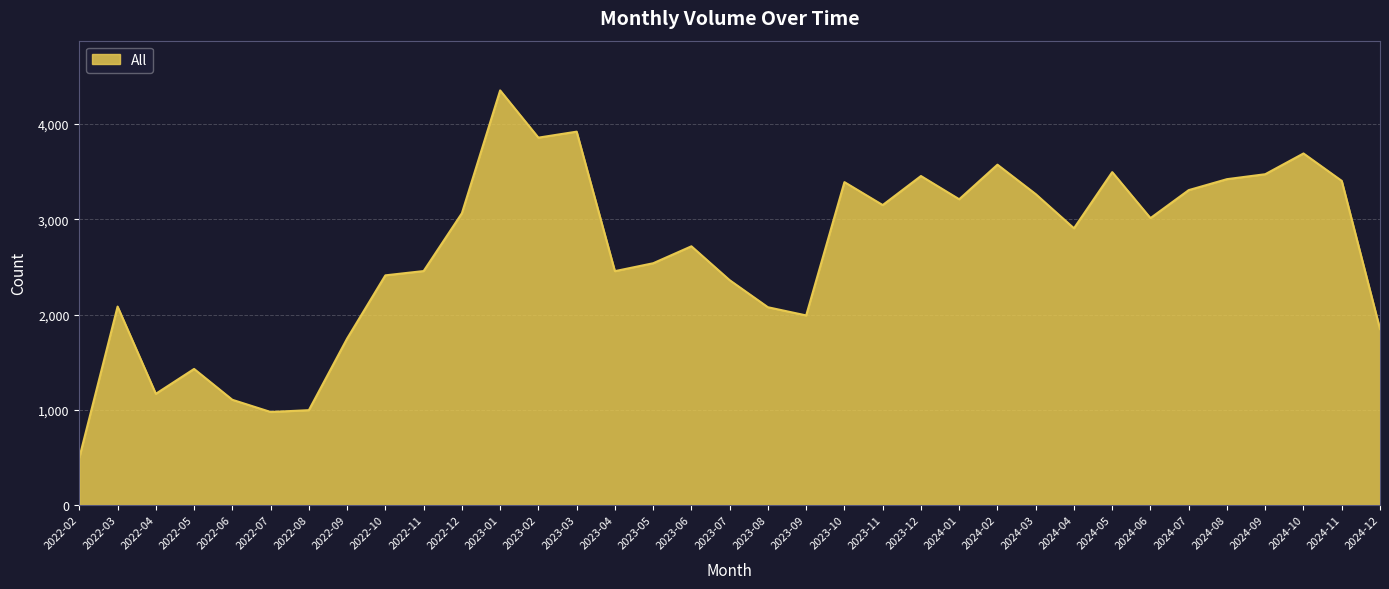

Which category has the lowest value across all series?

2022-02